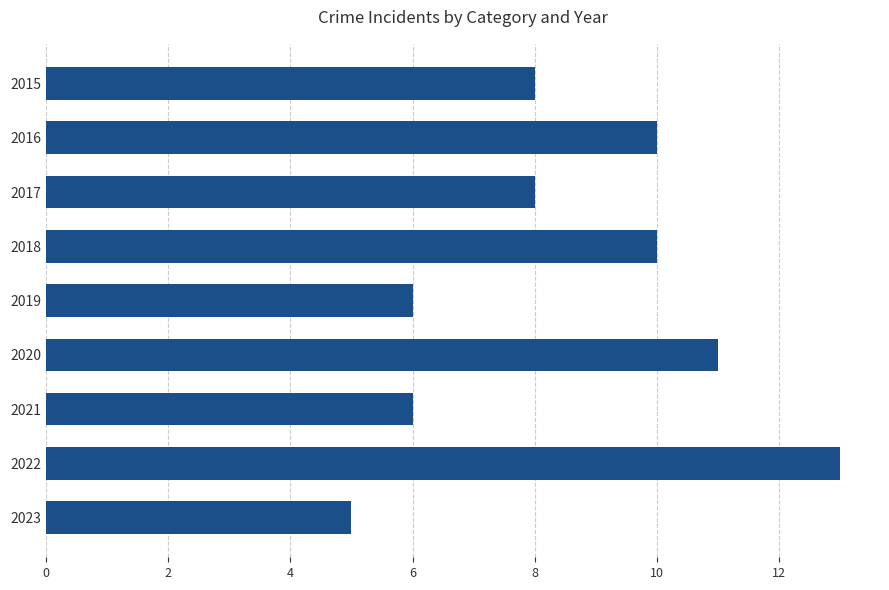

Count the values in the range 6 to 10.

6